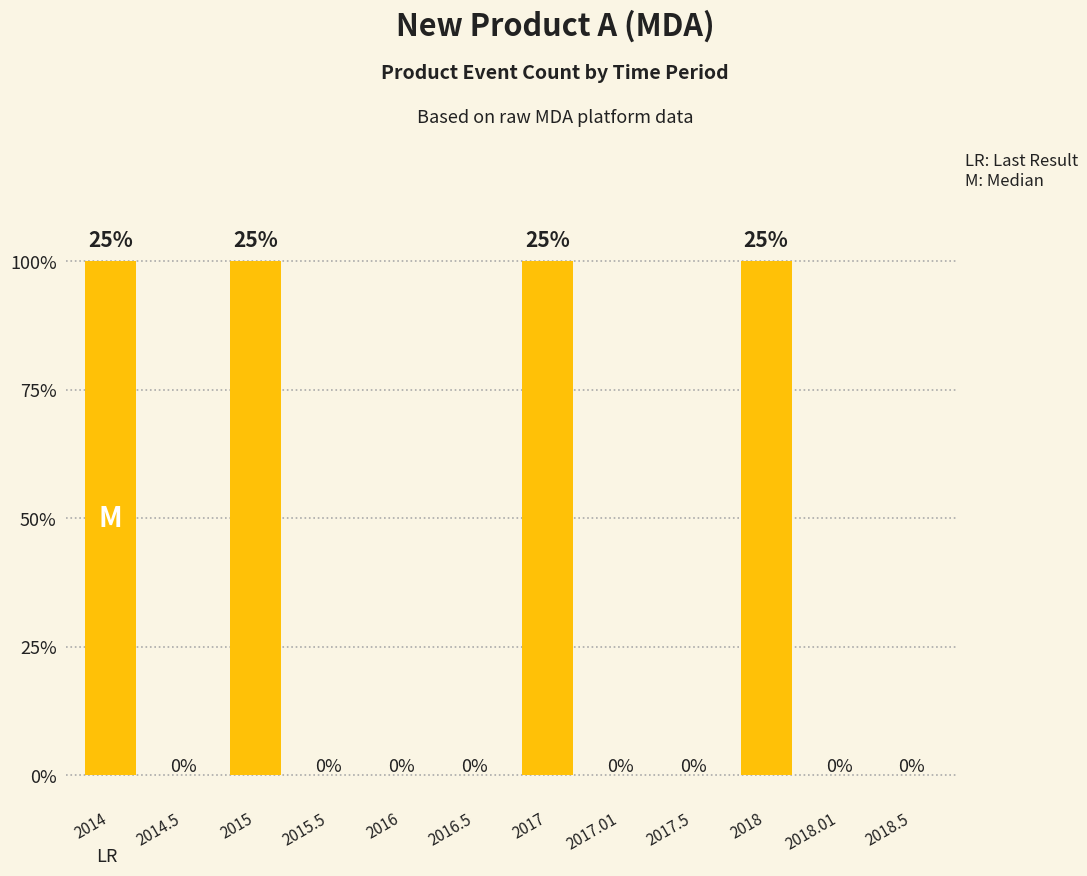

Count the number of data series in this chart.

1